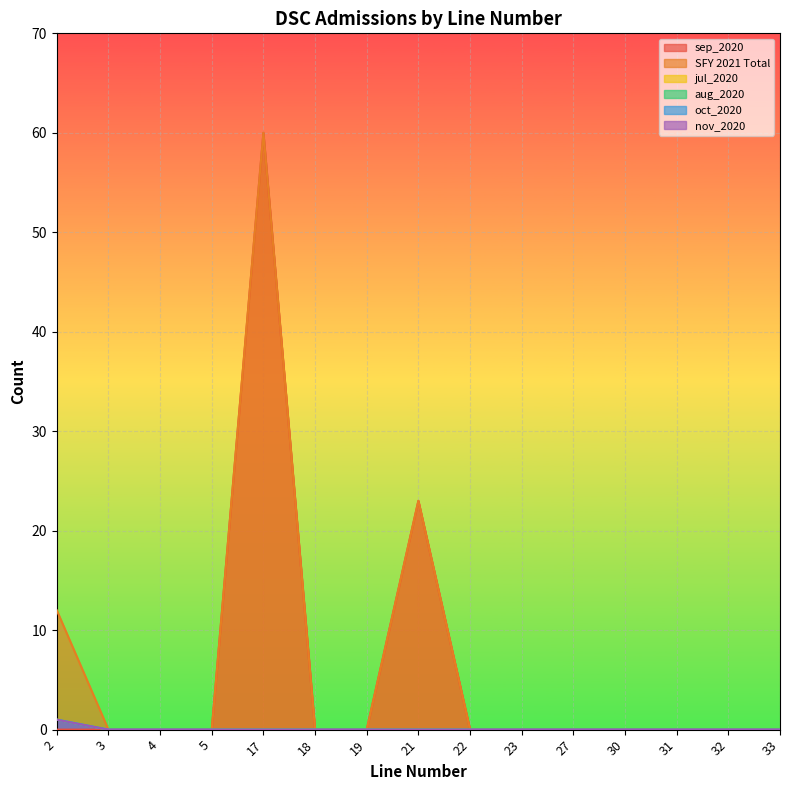

Which series has the largest range (max minus min)?

sep_2020